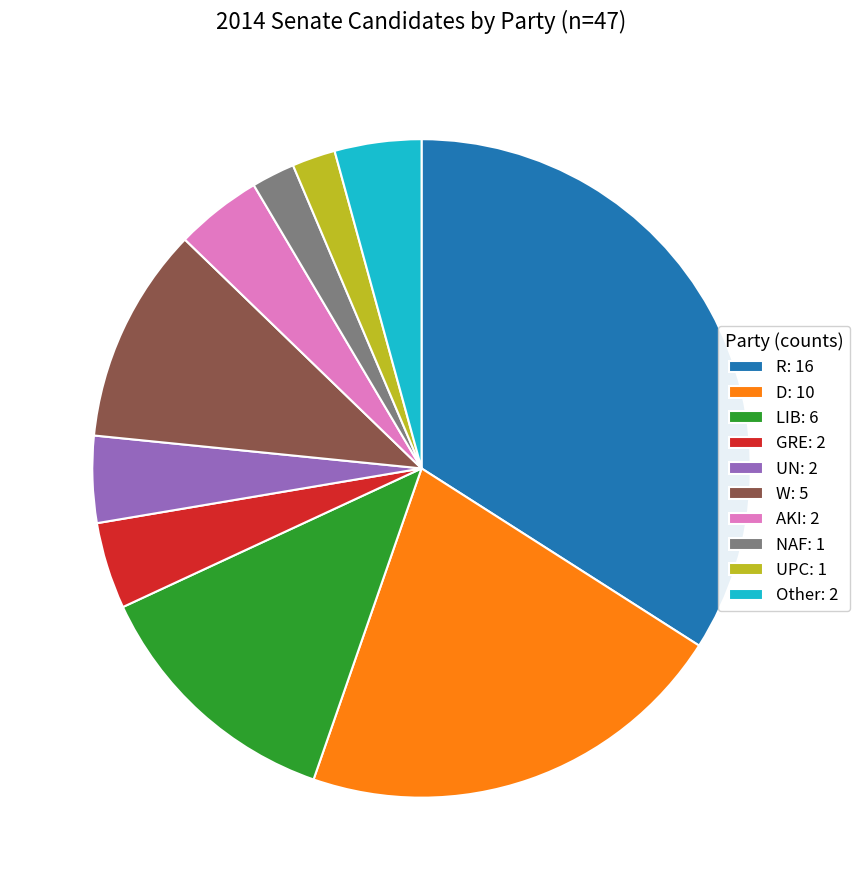

Is there any slice that represents more than half of the pie?

No